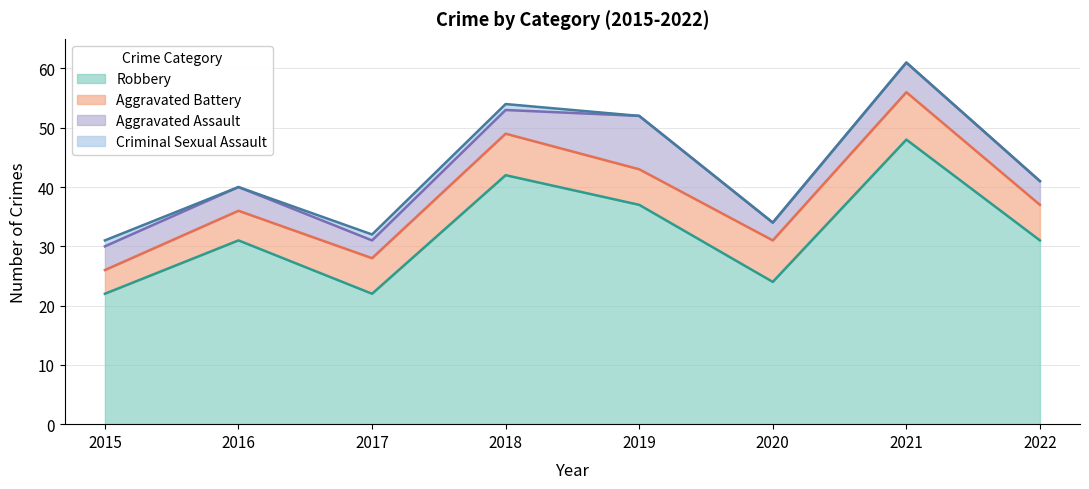

Is it true that Aggravated Assault equals 9 at 2019?

True